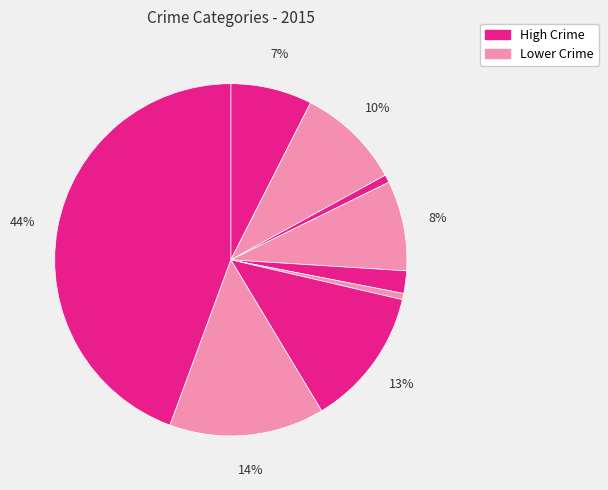

How many slices are in this pie chart?

9